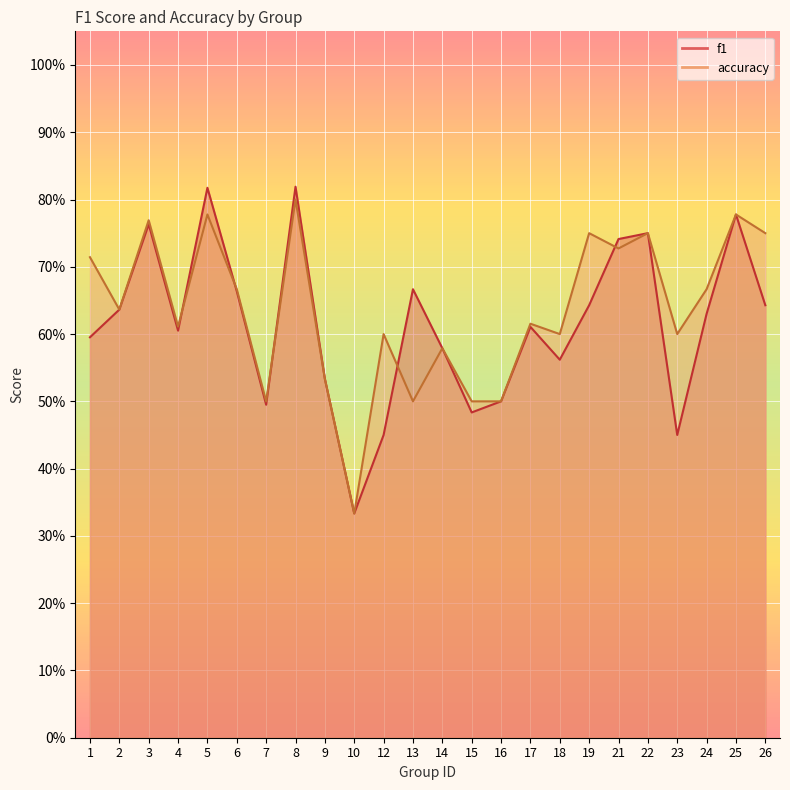

How many lines are shown in the chart?

2